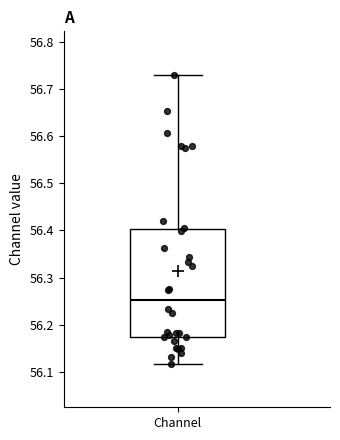

Transcribe this box plot: give where the median line is, the range the box spans, and where the two whiskers end, as read against the y-axis. The values are not printed on the chart, so give them approximately, as read against the axis.

median 56.25, box 56.17 to 56.40, whiskers 56.12 to 56.73